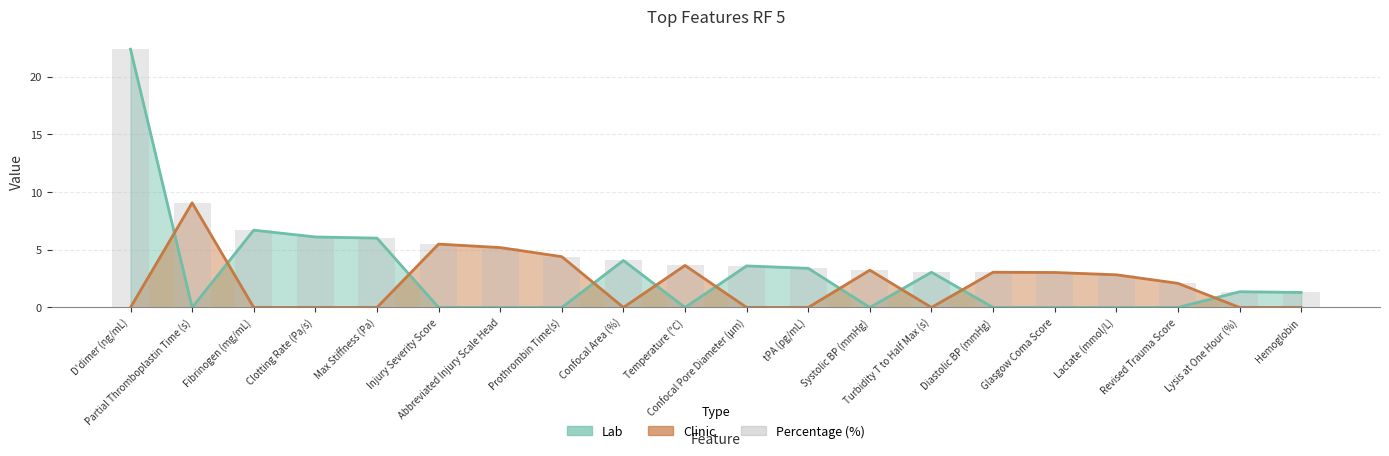

Rank the categories by value from lowest to highest.

Hemoglobin, Lysis at One Hour (%), Revised Trauma Score, Lactate (mmol/L), Glasgow Coma Score, Turbidity T to Half Max (s), Diastolic BP (mmHg), Systolic BP (mmHg), tPA (pg/mL), Confocal Pore Diameter (μm), Temperature (°C), Confocal Area (%), Prothrombin Time(s), Abbreviated Injury Scale Head, Injury Severity Score, Max Stiffness (Pa), Clotting Rate (Pa/s), Fibrinogen (mg/mL), Partial Thromboplastin Time (s), D'dimer (ng/mL)